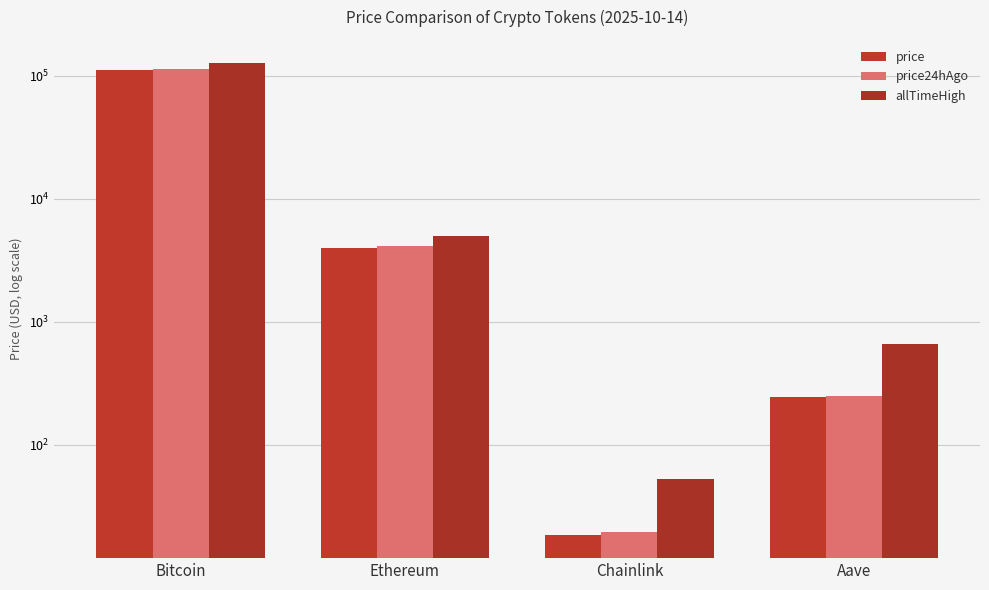

List the series in order of their peak value, lowest first.

price, price24hAgo, allTimeHigh